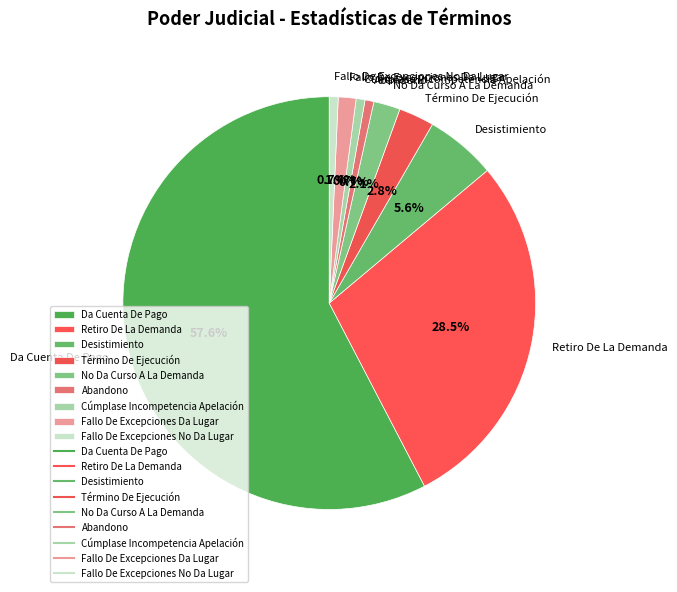

Which slice represents more than half of the pie?

Da Cuenta De Pago